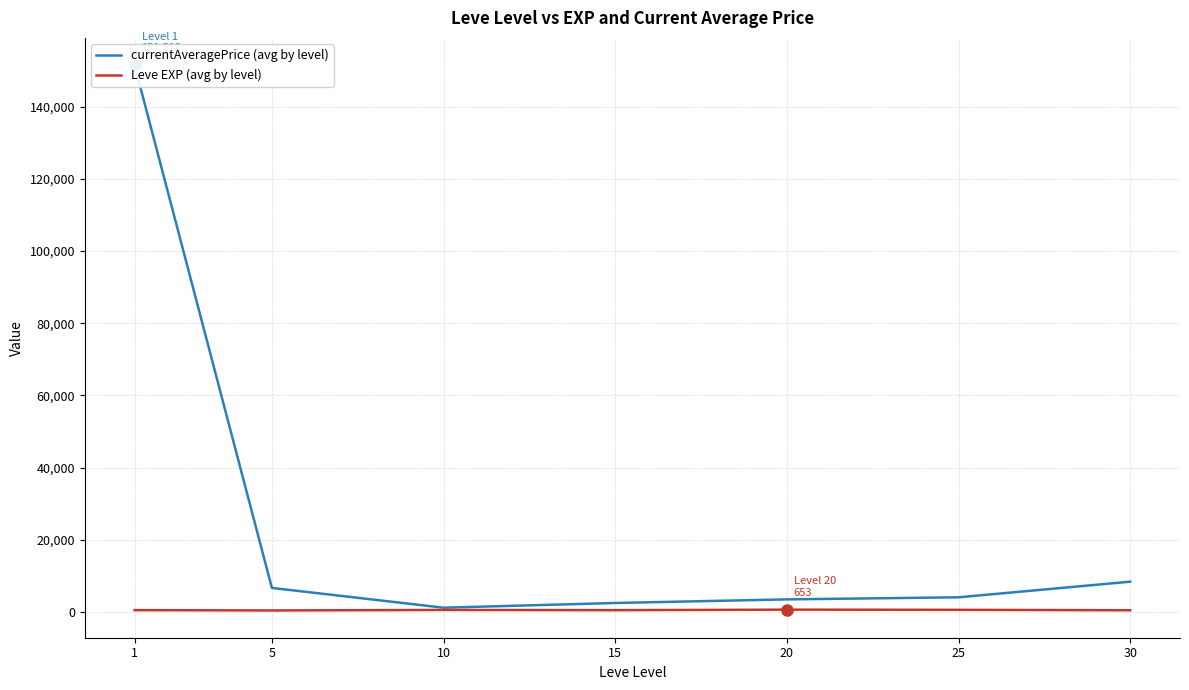

Count the number of categories in the chart.

7